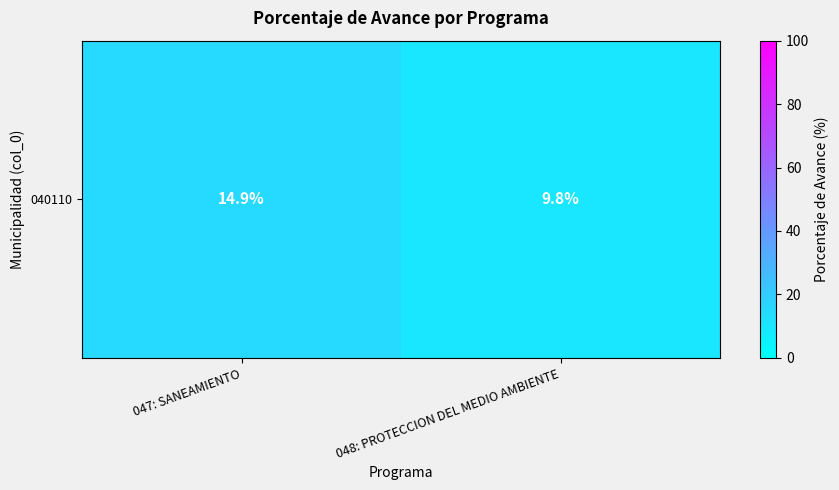

Reading right to left, list all the values displayed in this chart.

9.8	14.9